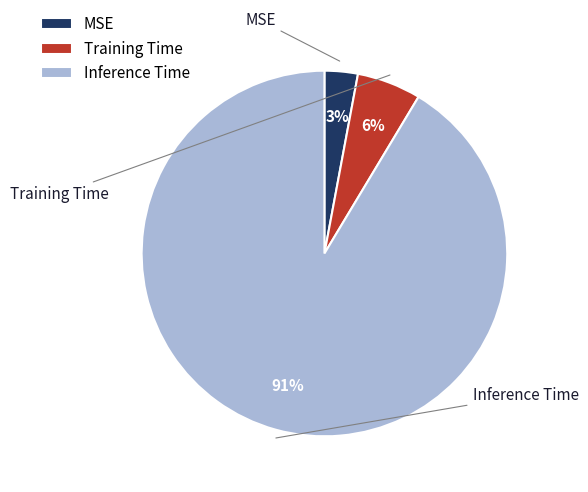

To the nearest percent, what percentage of the pie is Inference Time?

91%